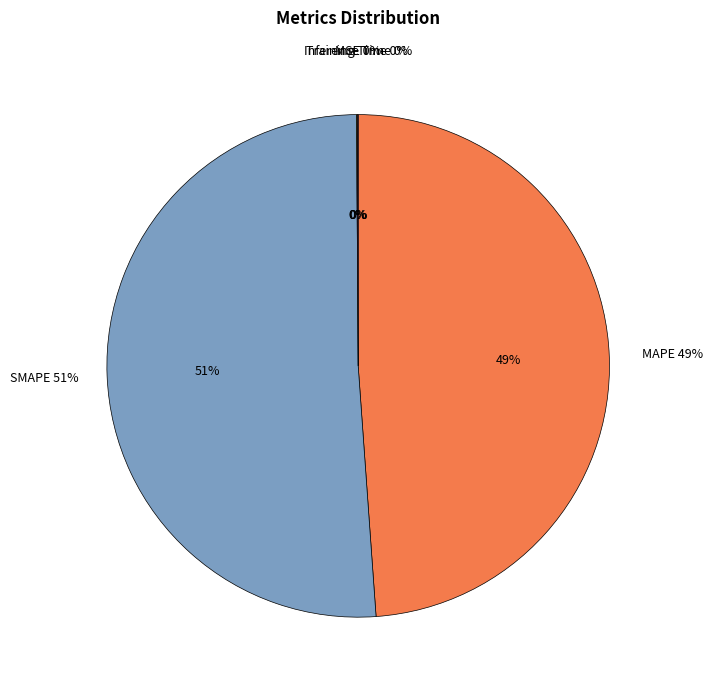

Which category has the smallest portion of the pie?

MSE